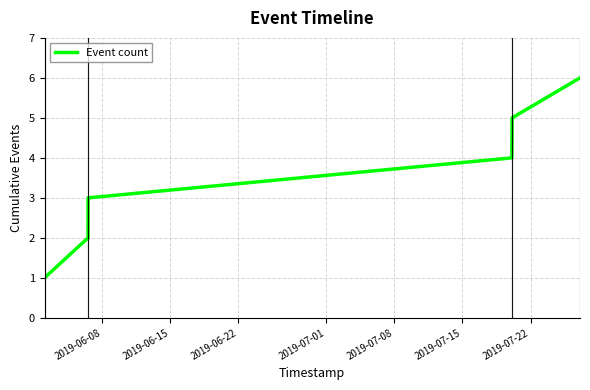

What is the greatest value displayed?

6